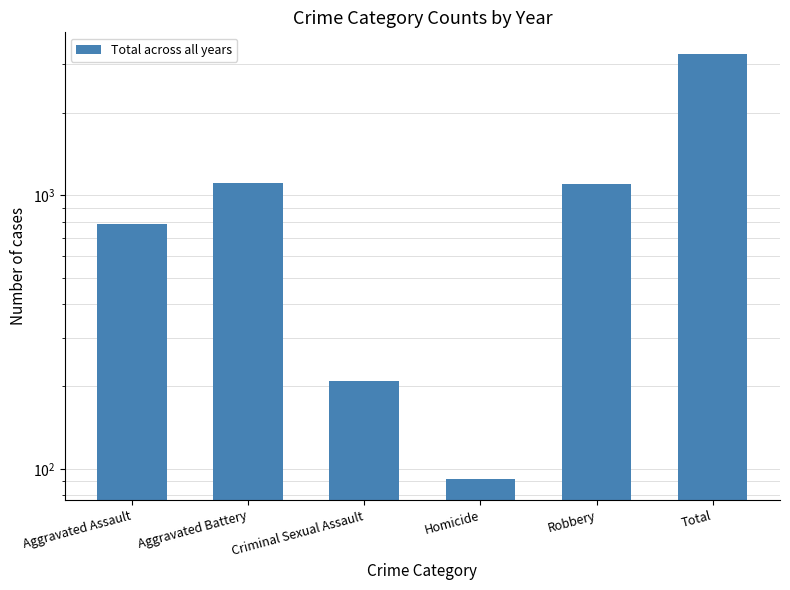

Is it true that the value at Criminal Sexual Assault is 75?

False